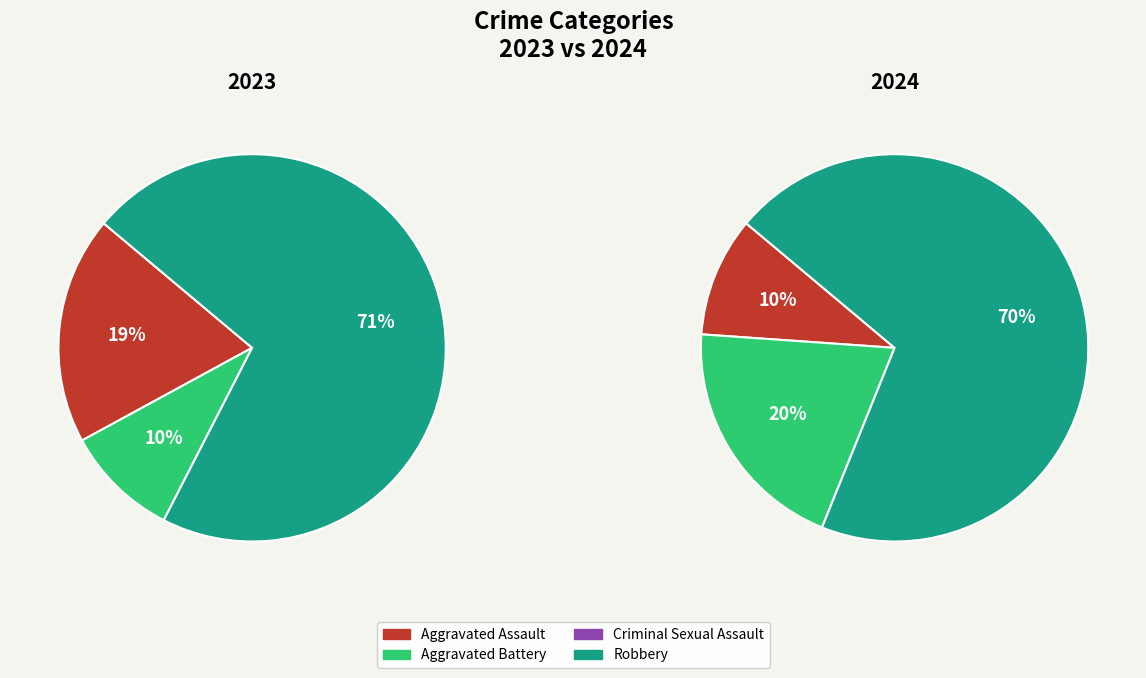

Is the sum of values_2024 and 3 greater than half?

Yes